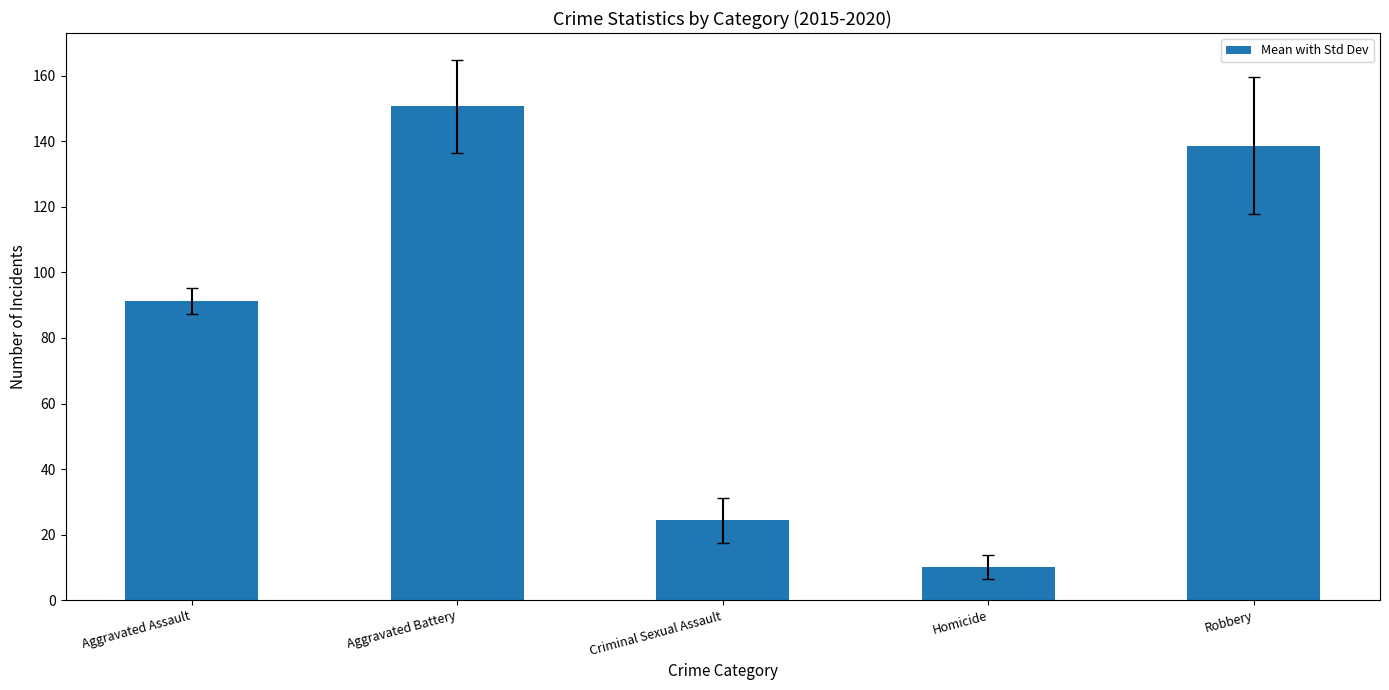

The chart shows a value of 35.1 at Criminal Sexual Assault. True or false?

False